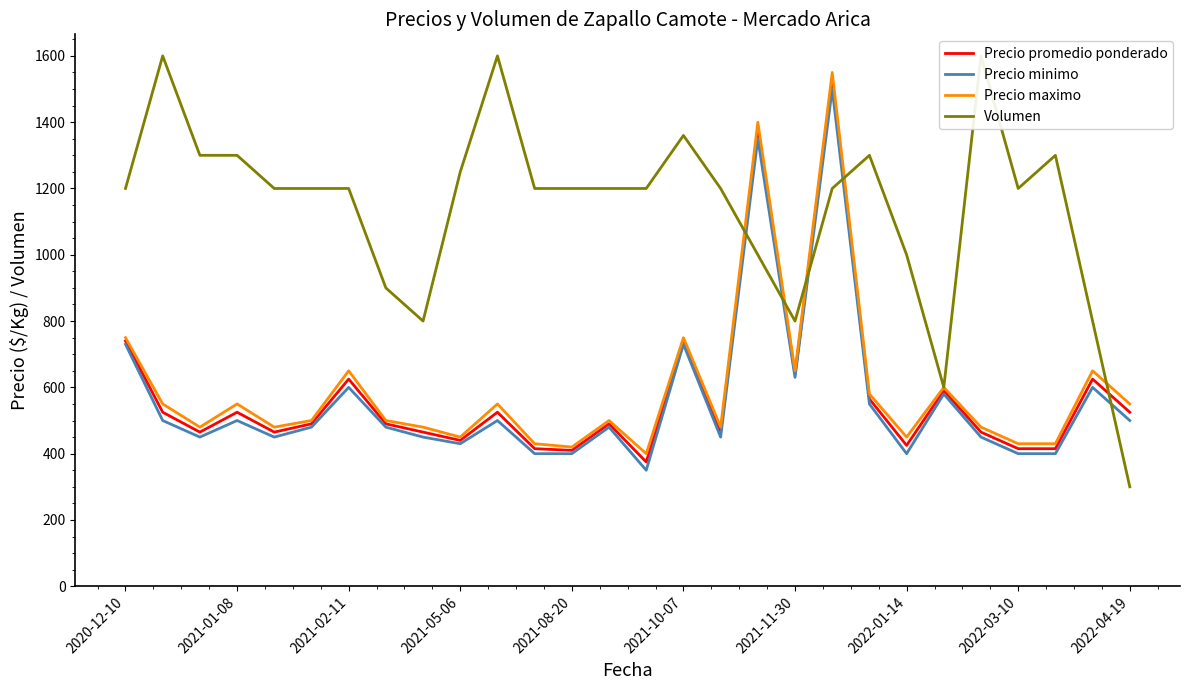

Reading left to right, list all the values displayed in this chart.

Precio promedio ponderado: 740	525	465	525	465	490	625	490	465	440	525	415	410	490	375	740	465	1375	640	1525	565	425	590	465	415	415	625	525
Precio minimo: 730	500	450	500	450	480	600	480	450	430	500	400	400	480	350	730	450	1350	630	1500	550	400	580	450	400	400	600	500
Precio maximo: 750	550	480	550	480	500	650	500	480	450	550	430	420	500	400	750	480	1400	650	1550	580	450	600	480	430	430	650	550
Volumen: 1200	1600	1300	1300	1200	1200	1200	900	800	1250	1600	1200	1200	1200	1200	1360	1200	1000	800	1200	1300	1000	600	1600	1200	1300	800	300